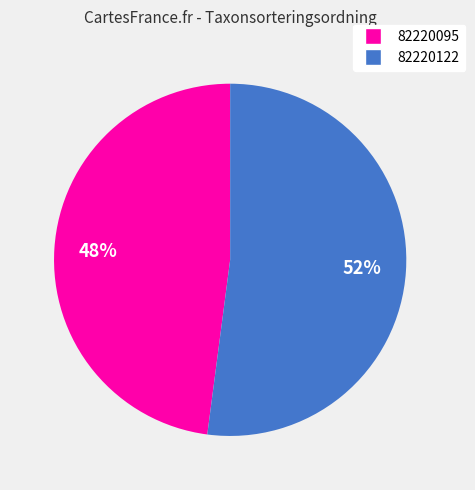

Approximately how many times larger is the value at 82220095 compared to 82220122?

0.9